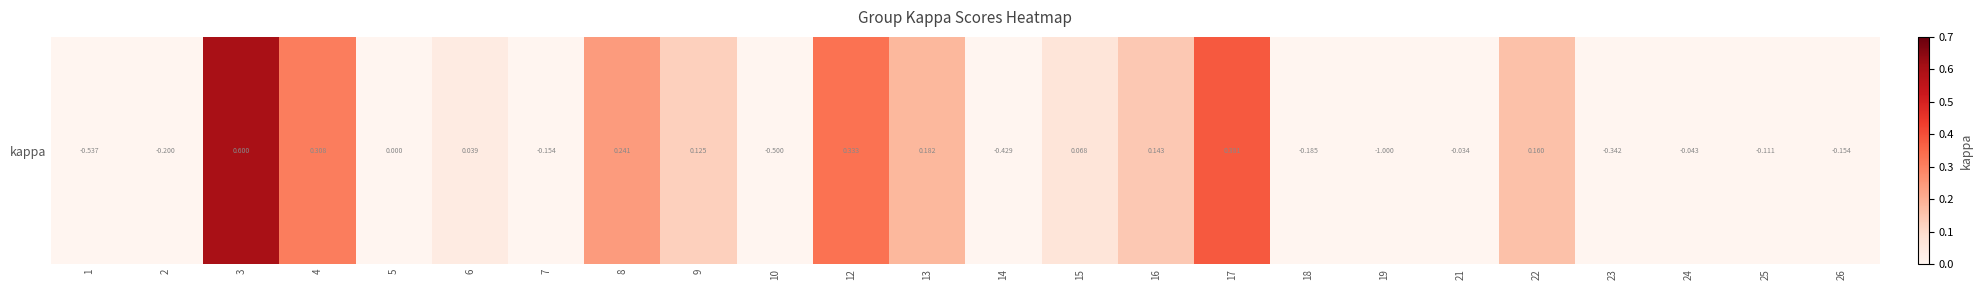

List the labels in order of value, smallest first.

1, 2, 5, 7, 10, 14, 18, 19, 21, 23, 24, 25, 26, 6, 15, 9, 16, 22, 13, 8, 4, 12, 17, 3